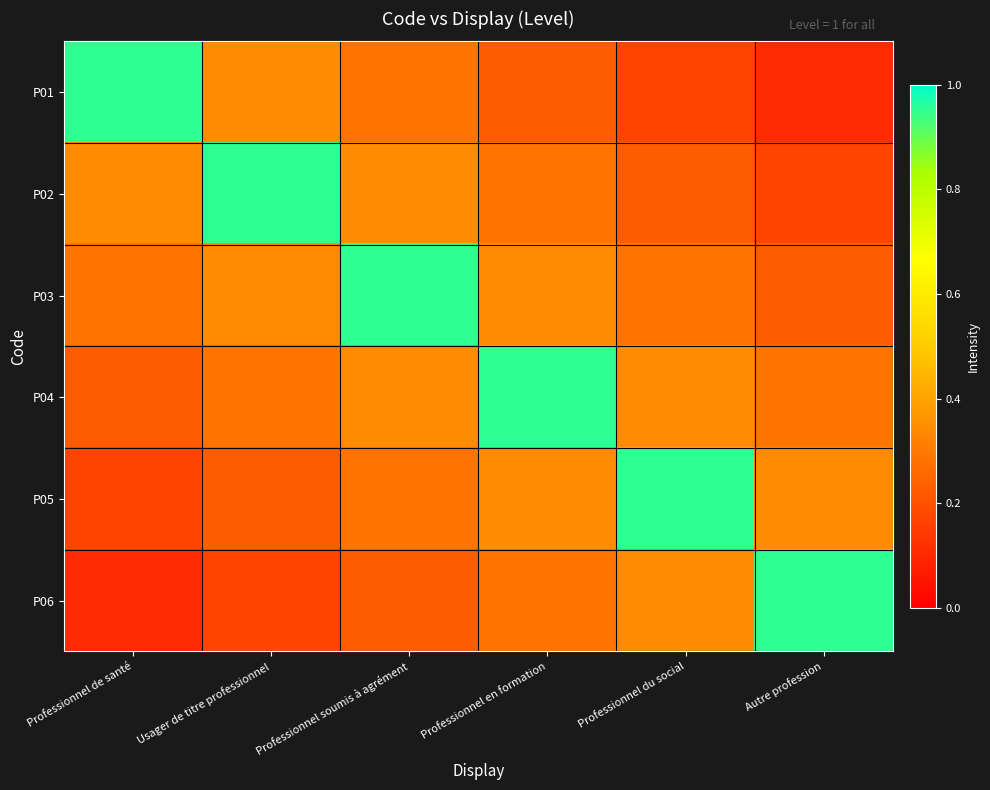

Between Usager de titre professionnel and Autre profession, which series saw the biggest shift?

P02